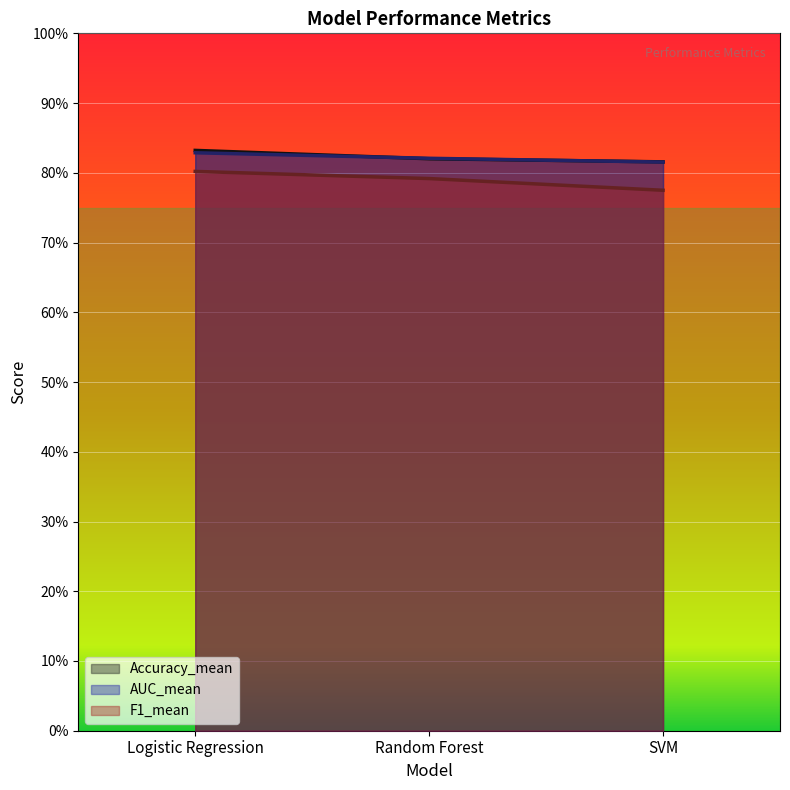

What is the value of the AUC_mean point at the 2nd from the left?

0.8